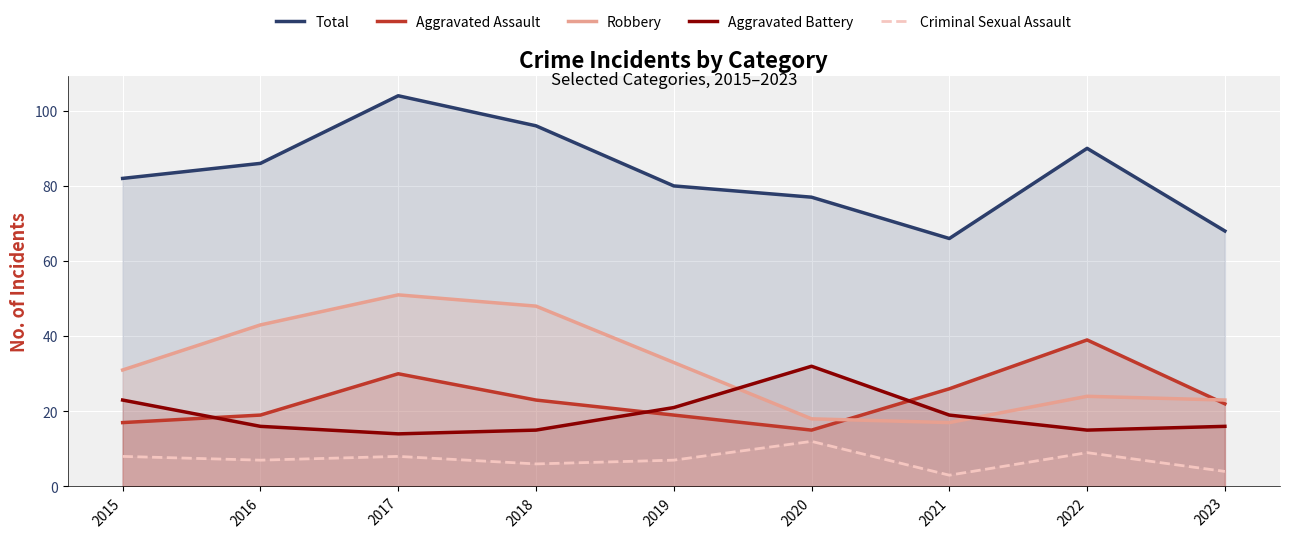

What is the difference between the second highest and second lowest values in the Total series?

28